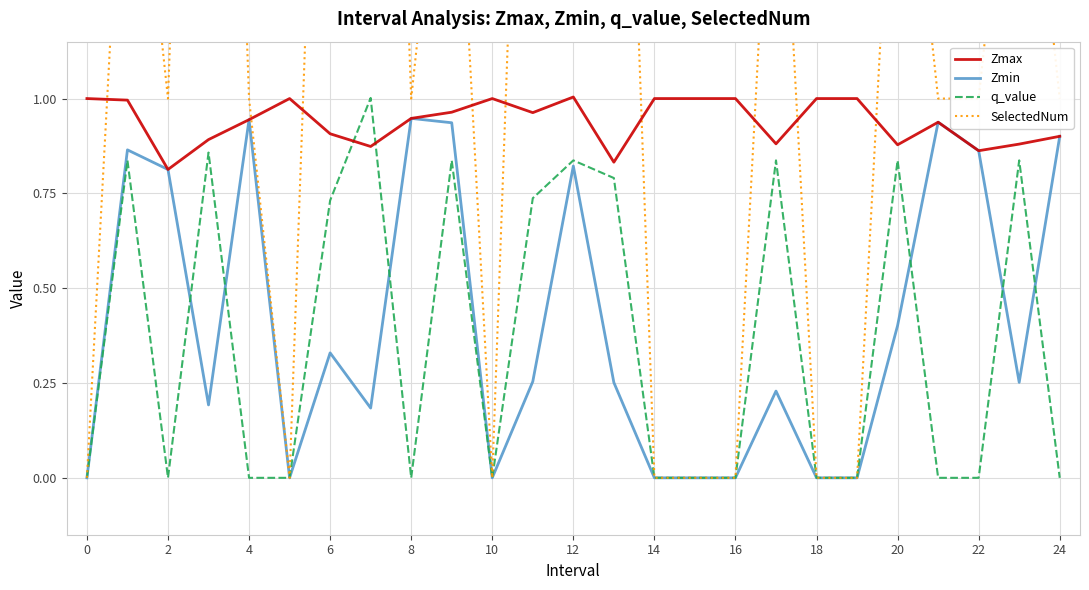

True or false: q_value has more than 1 interior local peaks.

True